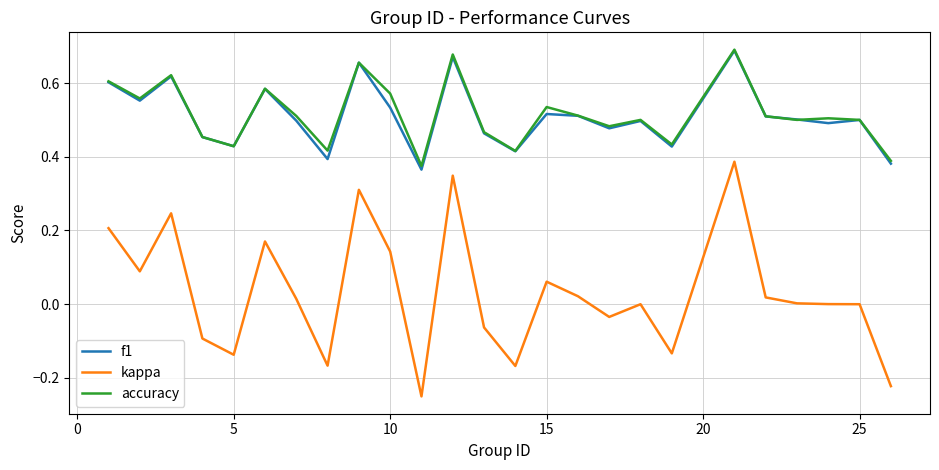

Which series has the widest spread of values?

kappa